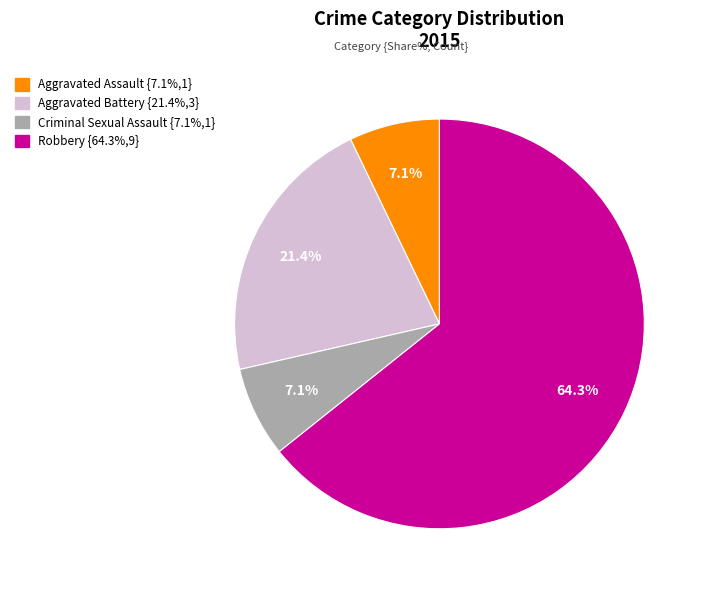

To the nearest percent, what is the average slice percentage?

25%